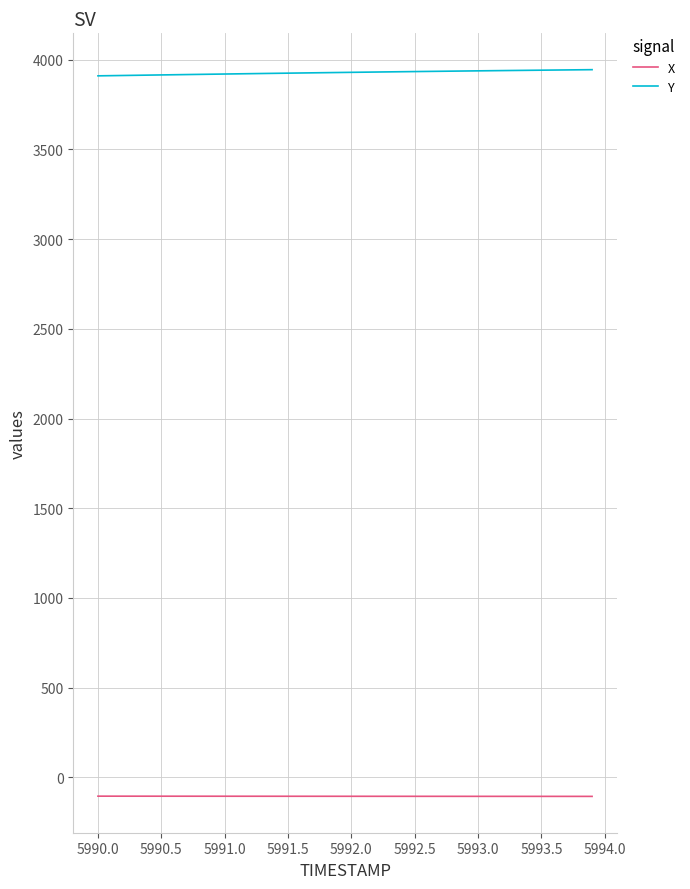

Is this an area chart (filled region under the line)?

No